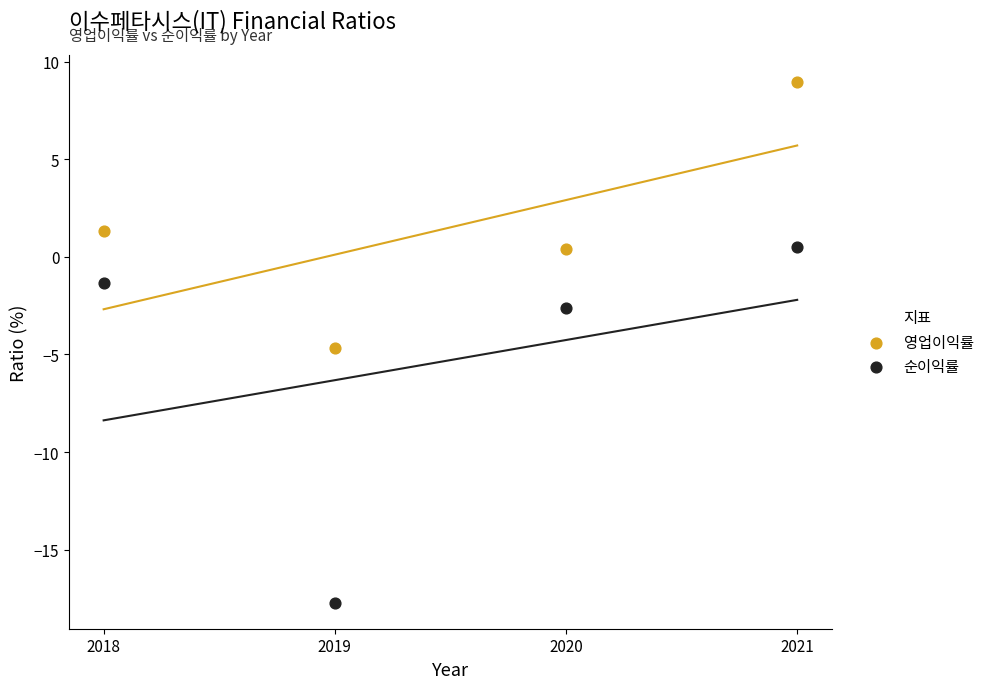

Across all series, what Y value is closest to -4?

-4.7